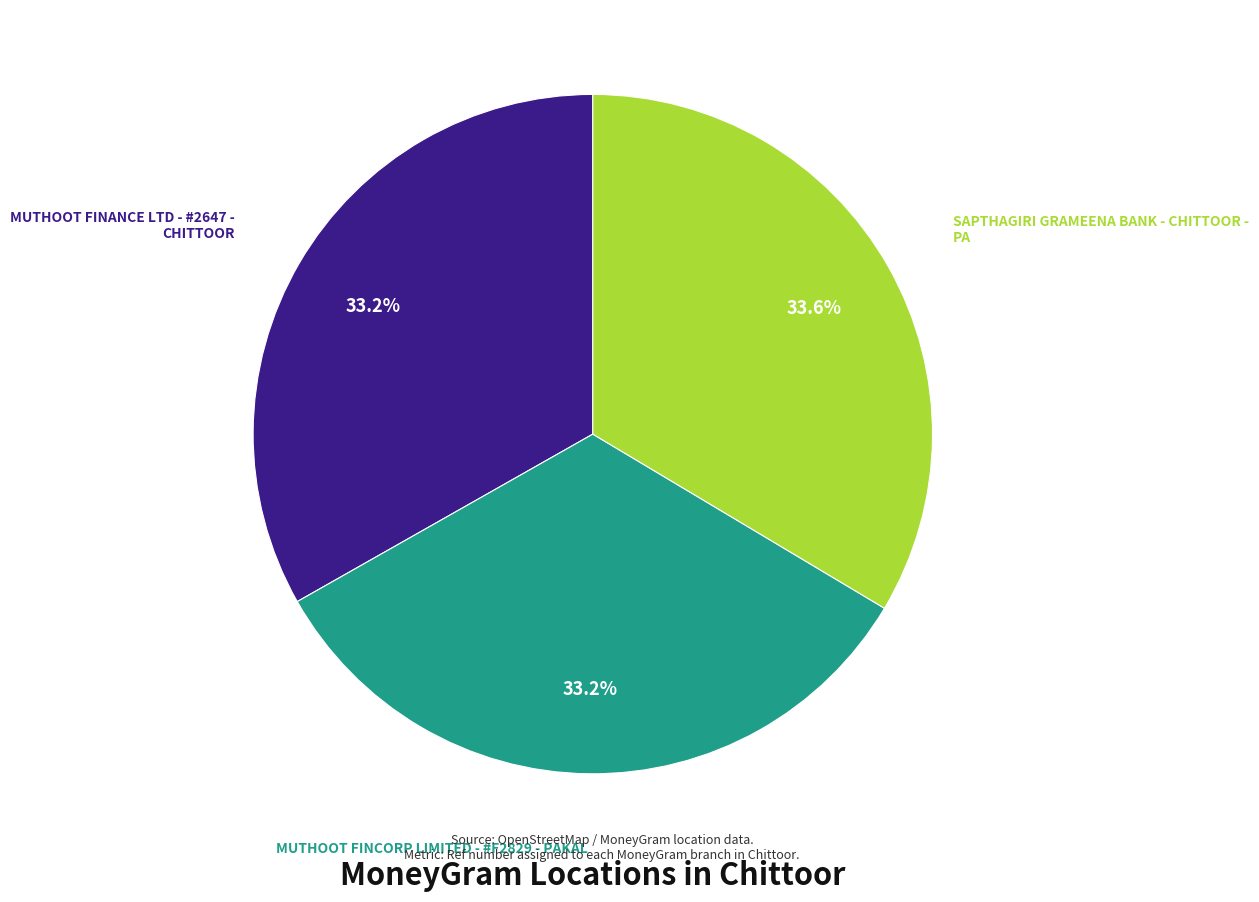

Is there any slice that represents more than half of the pie?

No